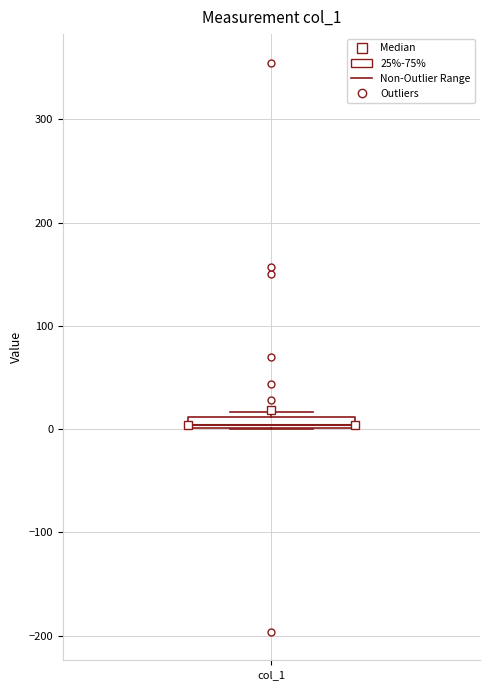

Where is the upper edge of the box for col_1 on the y-axis? The values are not printed on the chart, so give them approximately, as read against the axis.

10